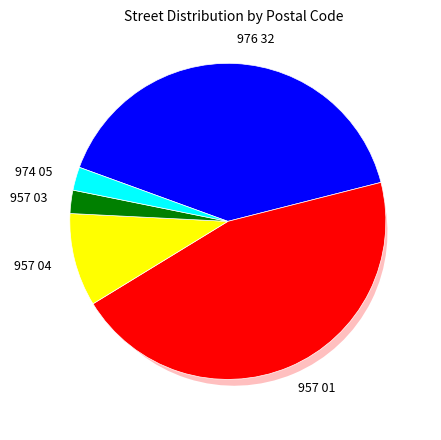

What is the change in value from 957 04 to 957 03?

-3